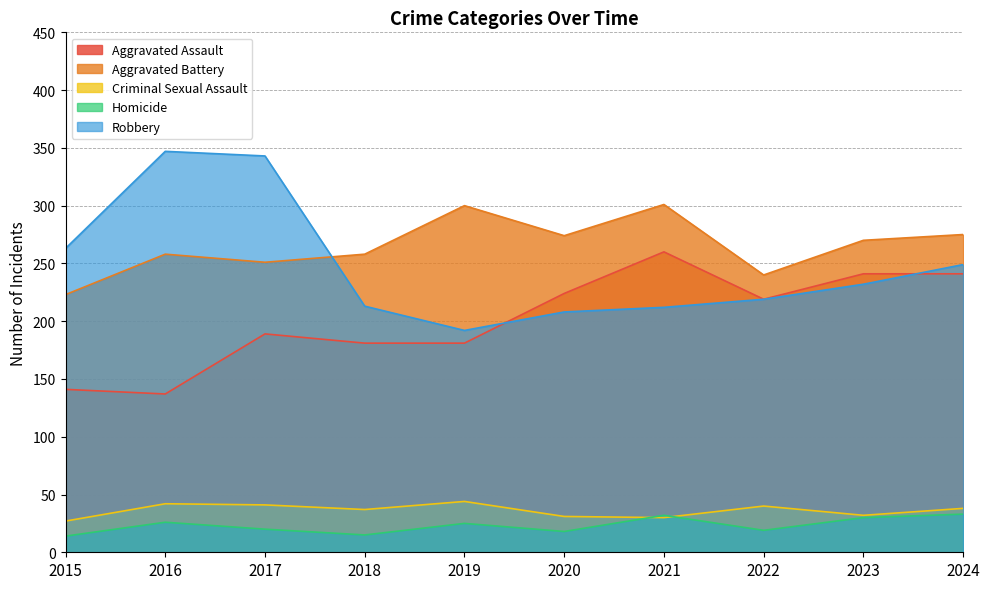

Which series ends up on top after the final intersection of Robbery and Aggravated Battery?

Aggravated Battery